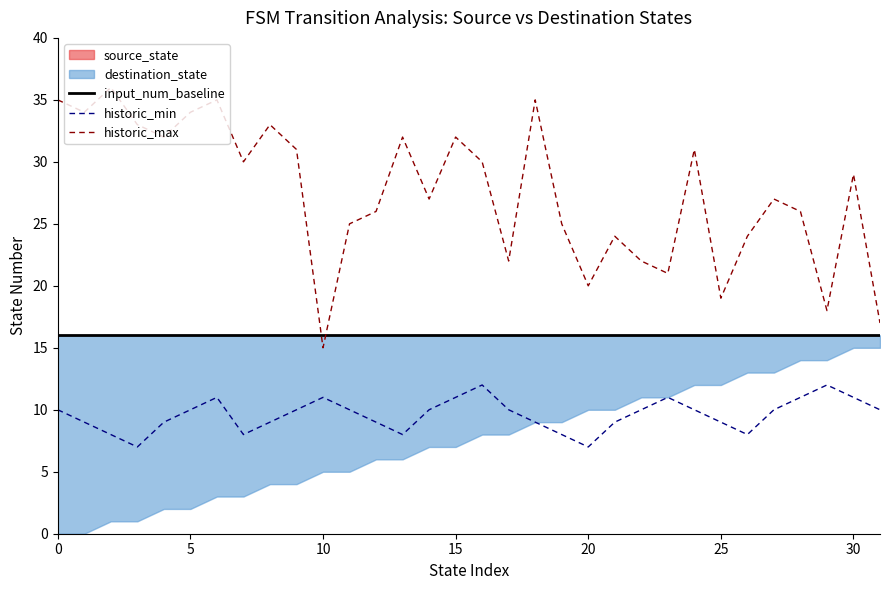

Is it true that historic_max equals 35 at 0?

True